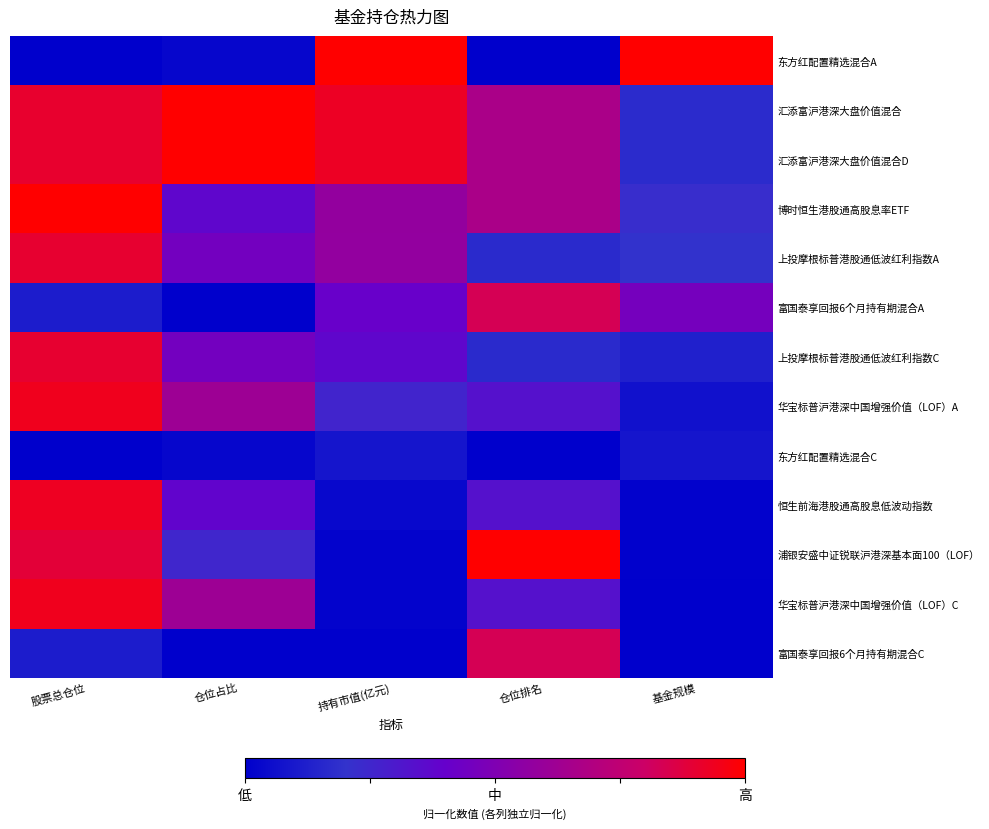

Reading right to left, extract all data points from this chart.

东方红配置精选混合A: 基金规模=1.0	仓位排名=0.0	持有市值(亿元)=1.0	仓位占比=0.0	股票总仓位=0.0
汇添富沪港深大盘价值混合: 基金规模=0.2	仓位排名=0.7	持有市值(亿元)=0.9	仓位占比=1.0	股票总仓位=0.9
汇添富沪港深大盘价值混合D: 基金规模=0.2	仓位排名=0.7	持有市值(亿元)=0.9	仓位占比=1.0	股票总仓位=0.9
博时恒生港股通高股息率ETF: 基金规模=0.2	仓位排名=0.7	持有市值(亿元)=0.6	仓位占比=0.4	股票总仓位=1.0
上投摩根标普港股通低波红利指数A: 基金规模=0.2	仓位排名=0.2	持有市值(亿元)=0.6	仓位占比=0.5	股票总仓位=0.9
富国泰享回报6个月持有期混合A: 基金规模=0.5	仓位排名=0.8	持有市值(亿元)=0.4	仓位占比=0.0	股票总仓位=0.1
上投摩根标普港股通低波红利指数C: 基金规模=0.1	仓位排名=0.2	持有市值(亿元)=0.4	仓位占比=0.5	股票总仓位=0.9
华宝标普沪港深中国增强价值（LOF）A: 基金规模=0.1	仓位排名=0.3	持有市值(亿元)=0.3	仓位占比=0.6	股票总仓位=0.9
东方红配置精选混合C: 基金规模=0.1	仓位排名=0.0	持有市值(亿元)=0.1	仓位占比=0.0	股票总仓位=0.0
恒生前海港股通高股息低波动指数: 基金规模=0.0	仓位排名=0.3	持有市值(亿元)=0.0	仓位占比=0.4	股票总仓位=0.9
浦银安盛中证锐联沪港深基本面100（LOF）: 基金规模=0.0	仓位排名=1.0	持有市值(亿元)=0.0	仓位占比=0.3	股票总仓位=0.9
华宝标普沪港深中国增强价值（LOF）C: 基金规模=0.0	仓位排名=0.3	持有市值(亿元)=0.0	仓位占比=0.6	股票总仓位=0.9
富国泰享回报6个月持有期混合C: 基金规模=0.0	仓位排名=0.8	持有市值(亿元)=0.0	仓位占比=0.0	股票总仓位=0.1